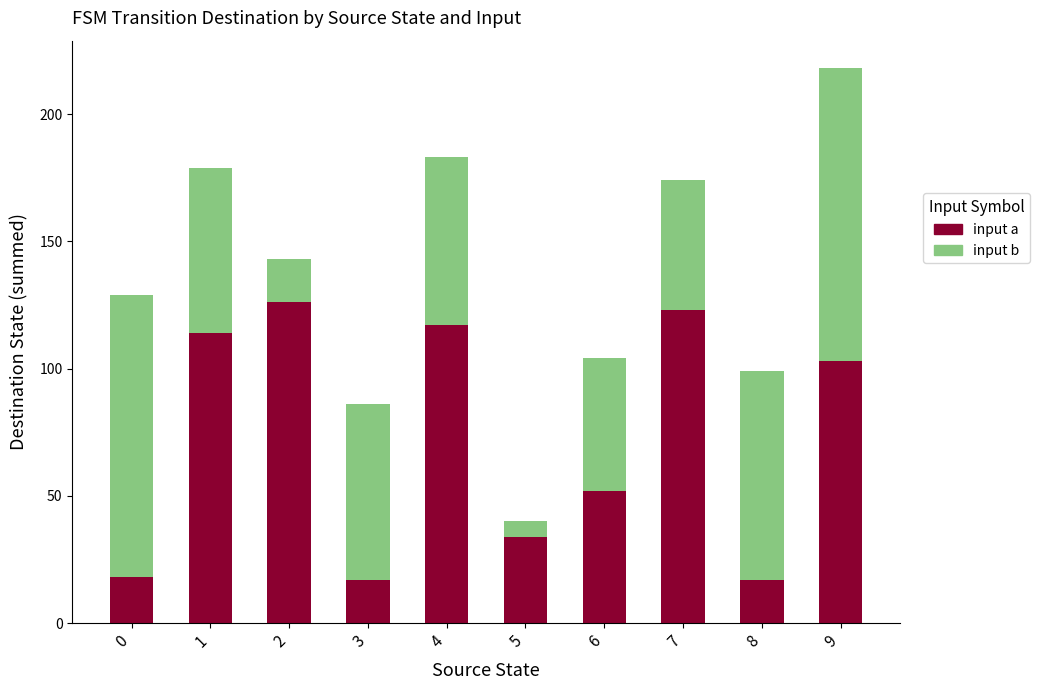

How many data points does each series have?

10